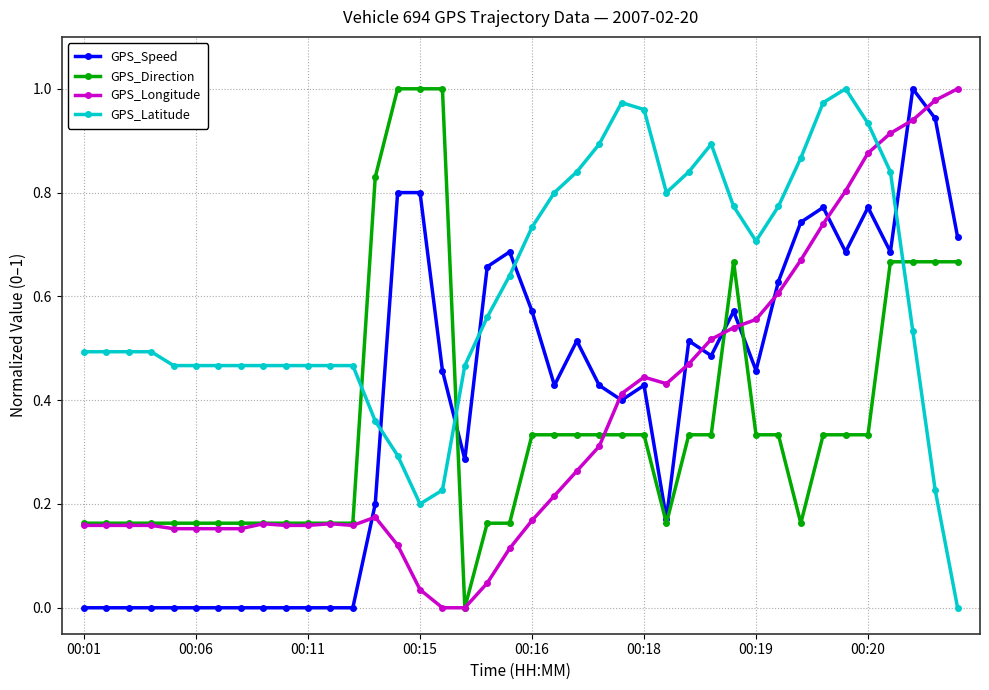

Which series ends up on top after the final intersection of GPS_Speed and GPS_Longitude?

GPS_Longitude